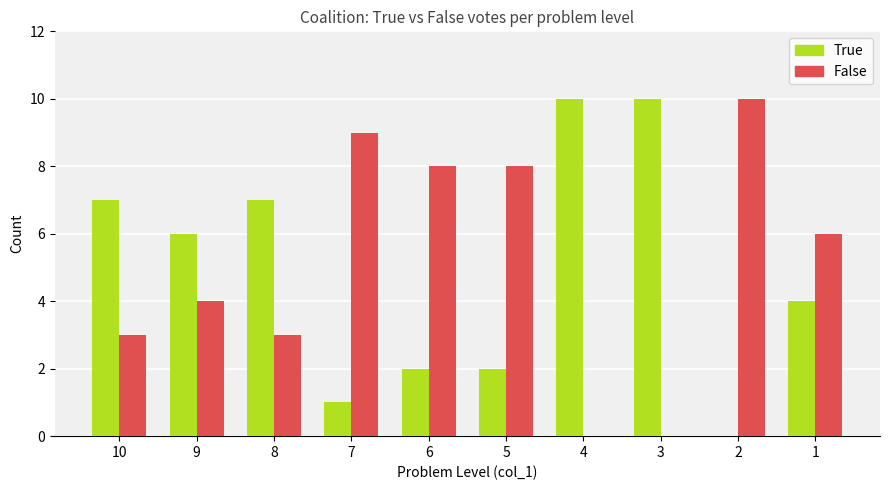

The True series shows 0 at 7. True or false?

False